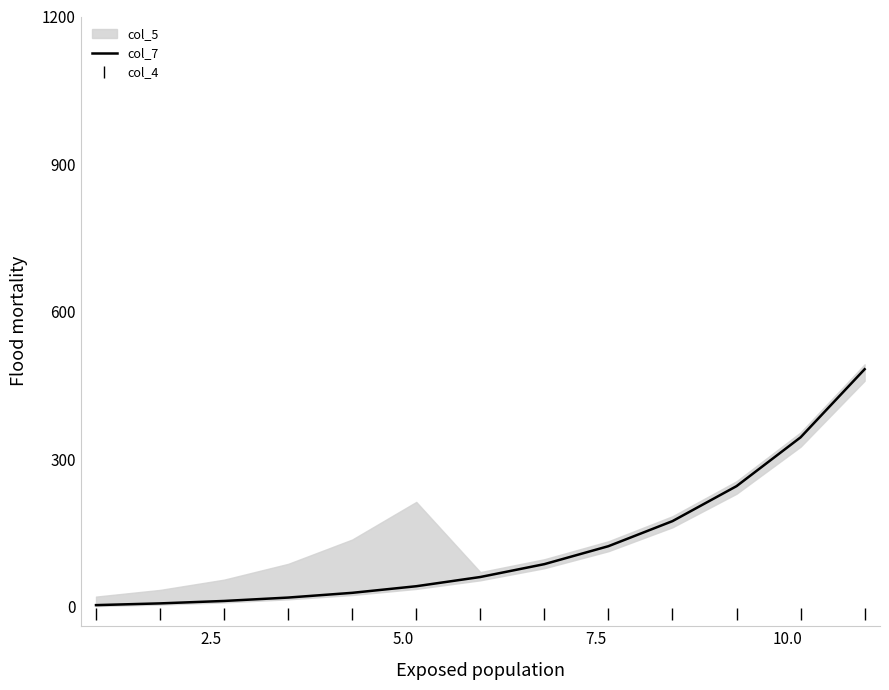

True or false: col_4 has more than 2 interior local peaks.

False